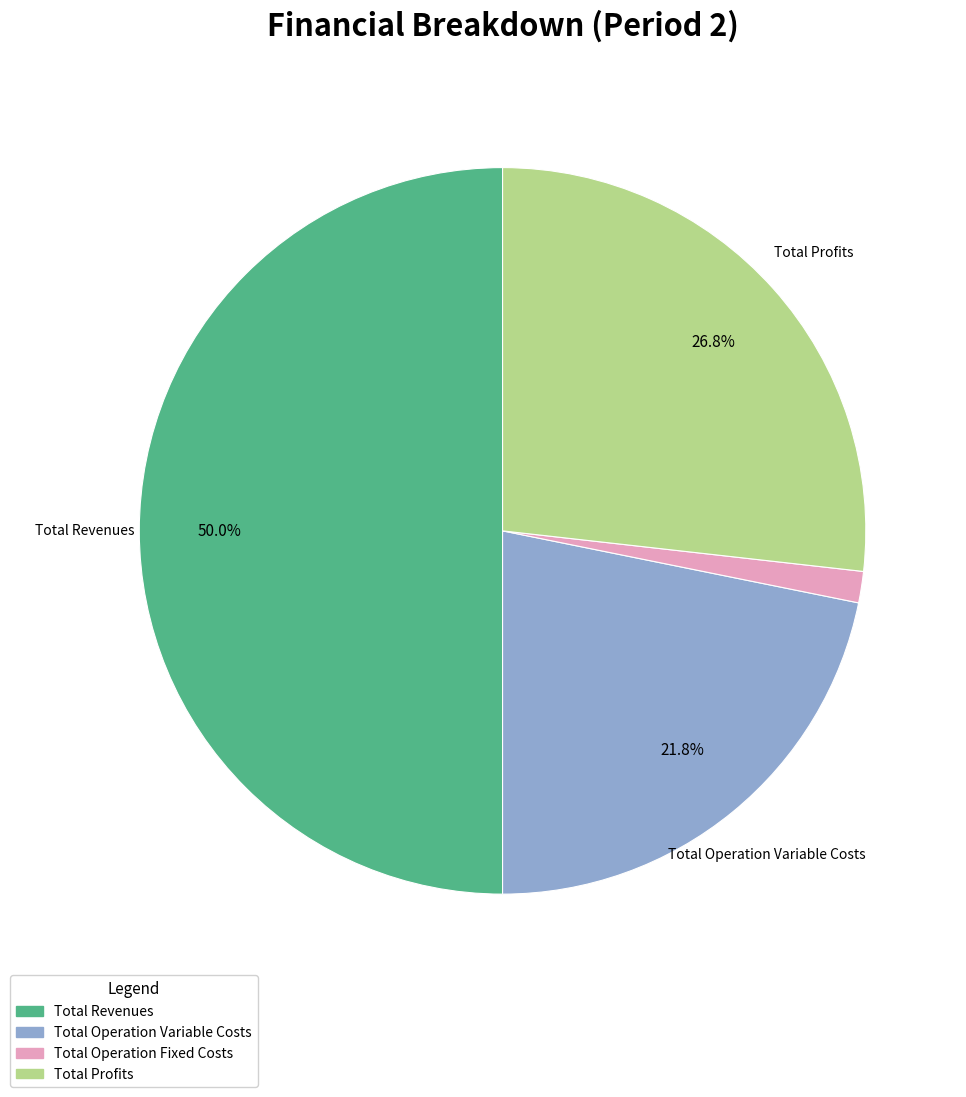

How many slices are in this pie chart?

4